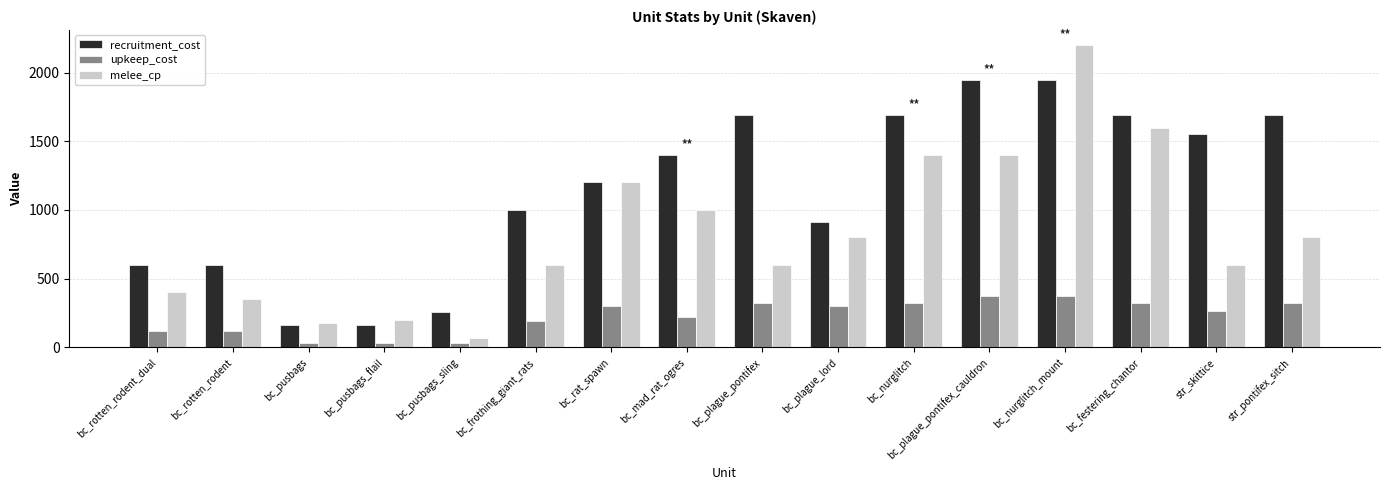

Is the value of upkeep_cost at bc_pusbags_sling greater than the value of recruitment_cost at bc_mad_rat_ogres?

No